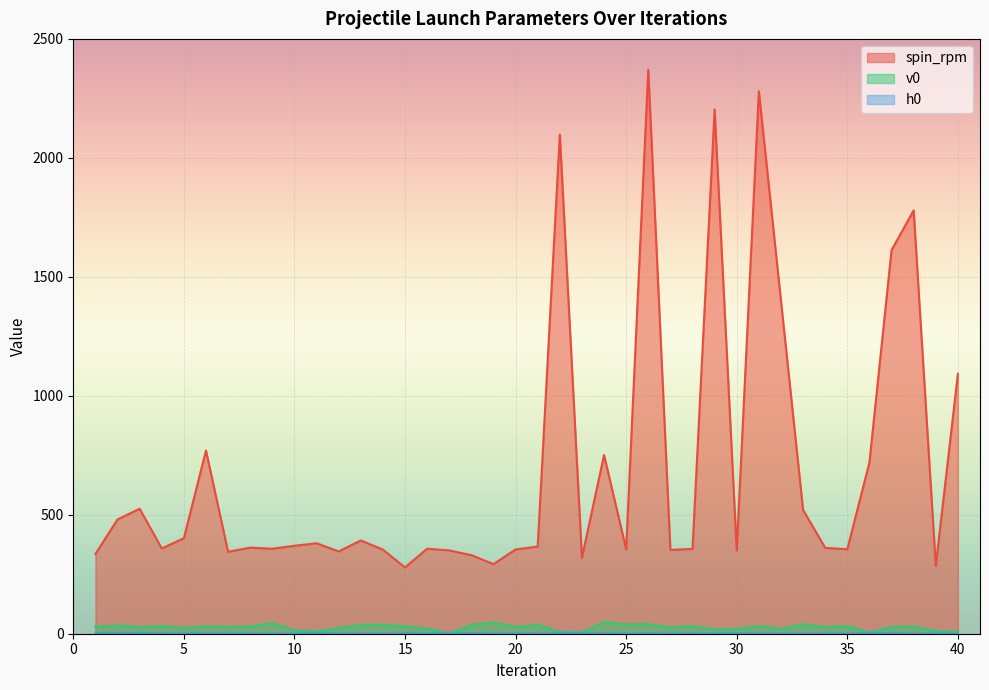

How many lines are shown in the chart?

3